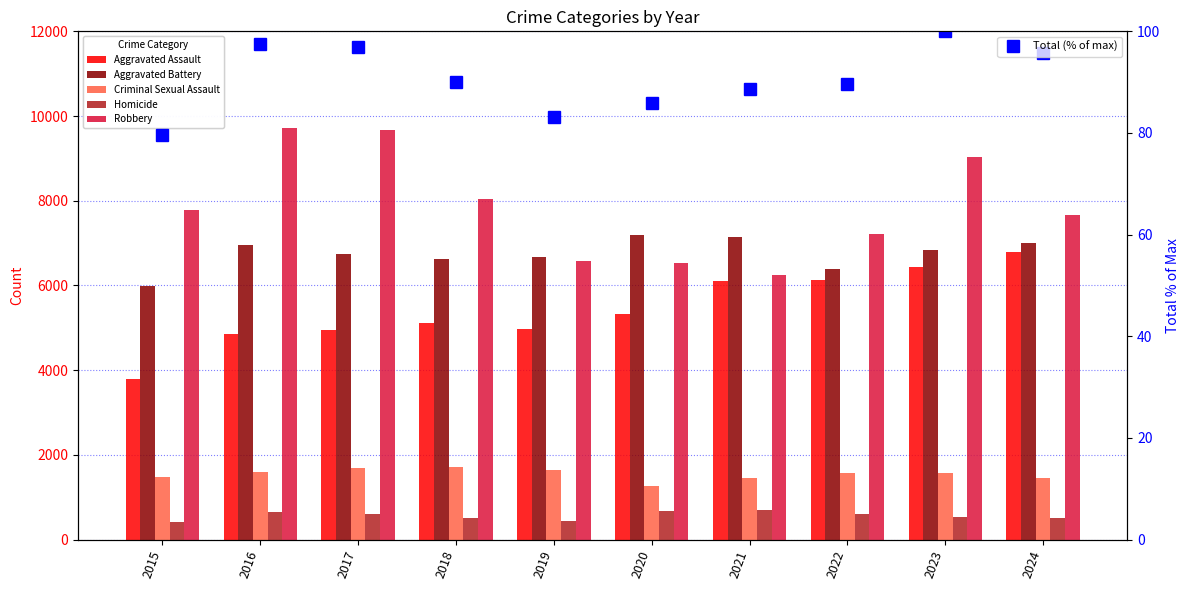

What is the difference between the Criminal Sexual Assault values at 2019 and 2015?

179.0